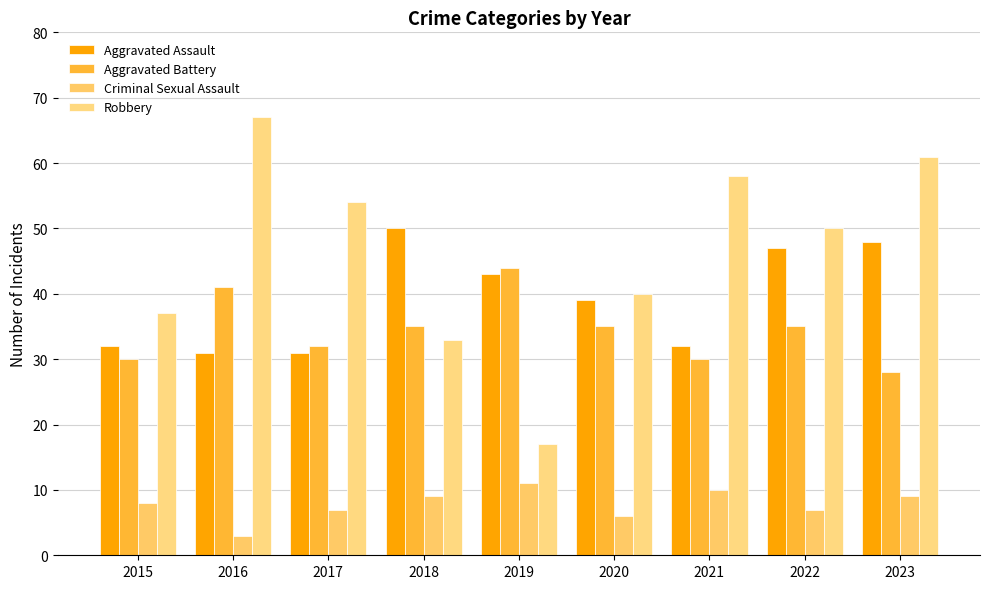

How many data points in Aggravated Battery are less than 35?

4